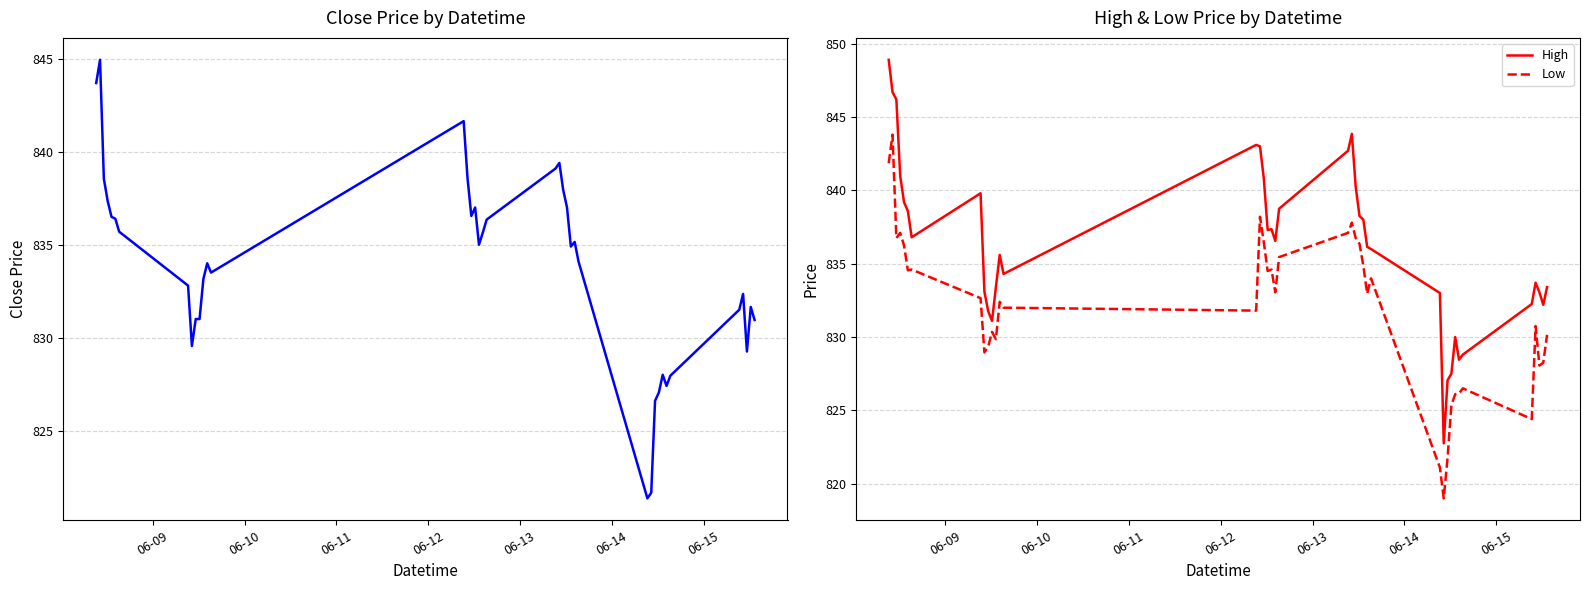

True or false: Close and Low intersect in this chart.

False